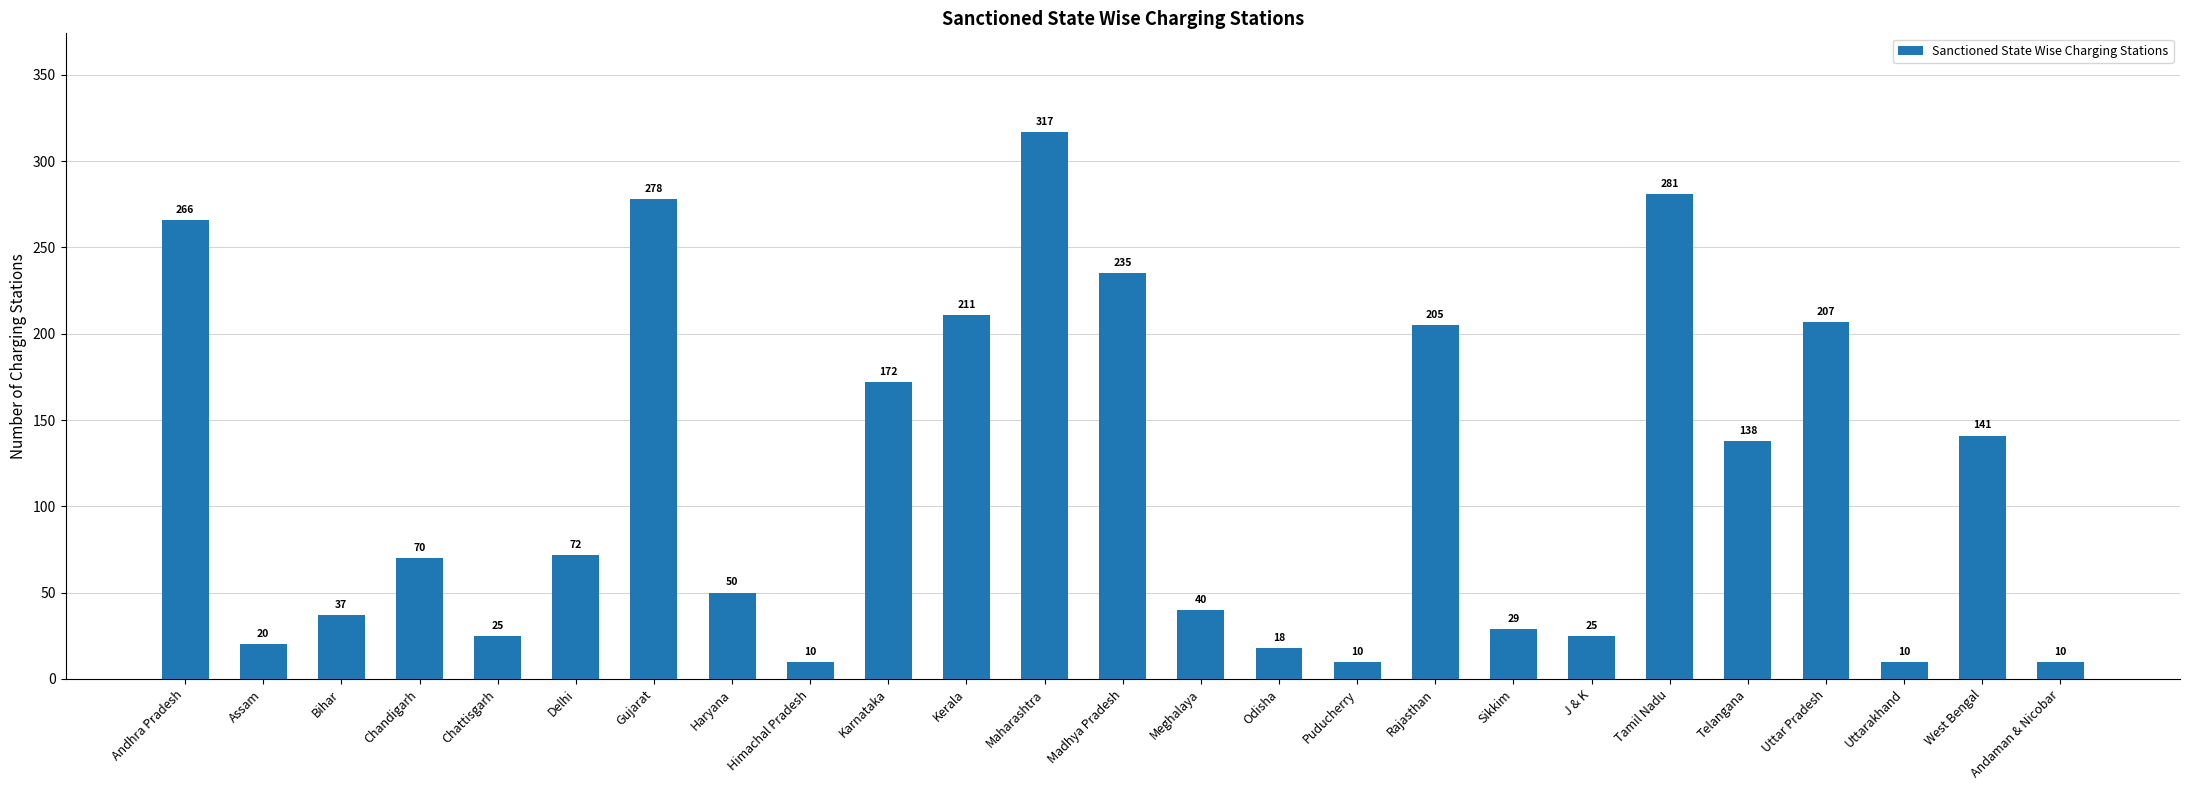

Which label corresponds to the largest value in the chart?

Maharashtra